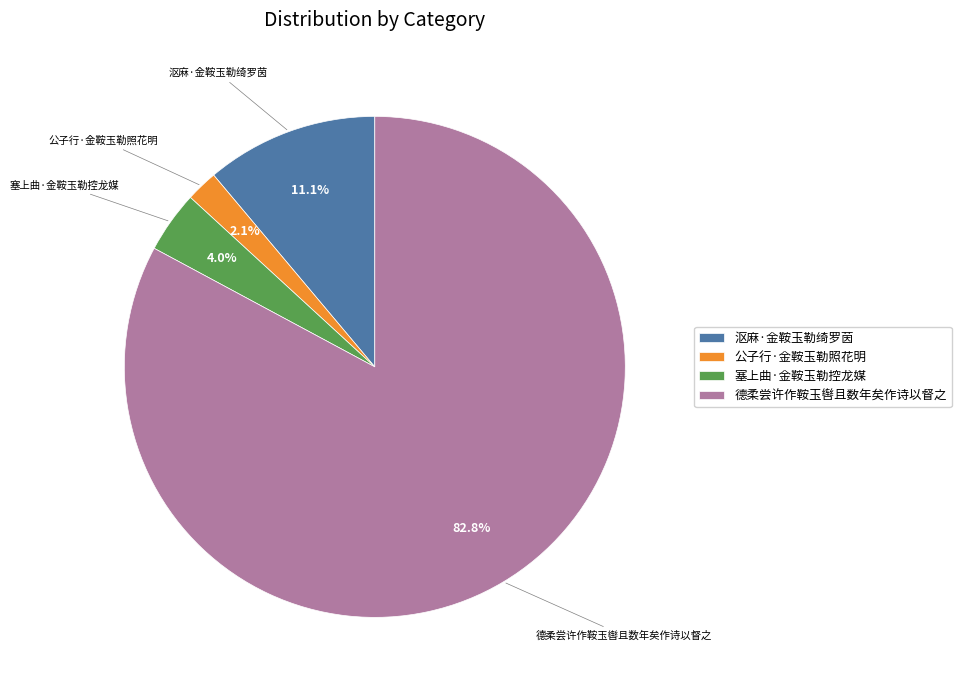

Combined, what portion of the pie is 塞上曲·金鞍玉勒控龙媒 and 德柔尝许作鞍玉辔且数年矣作诗以督之?

86.8%